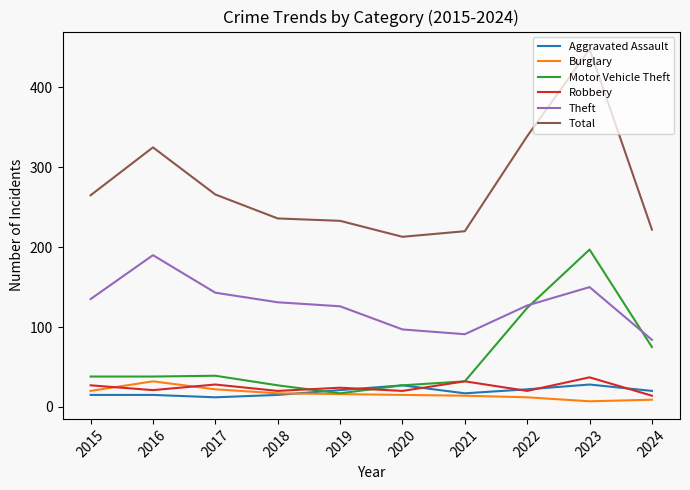

Read the Aggravated Assault value at 2019, to the nearest 5.

20